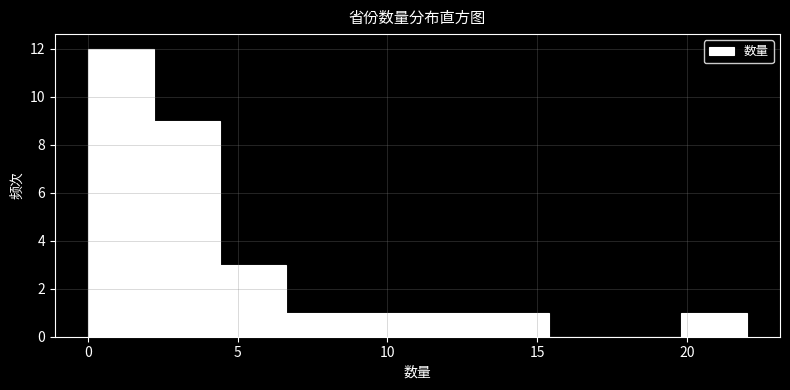

How tall is the bar that spans 8.8 to 11.0 on the x-axis? Neither the bar edges nor the heights are printed on the chart, so give them approximately, as read against the axes.

1